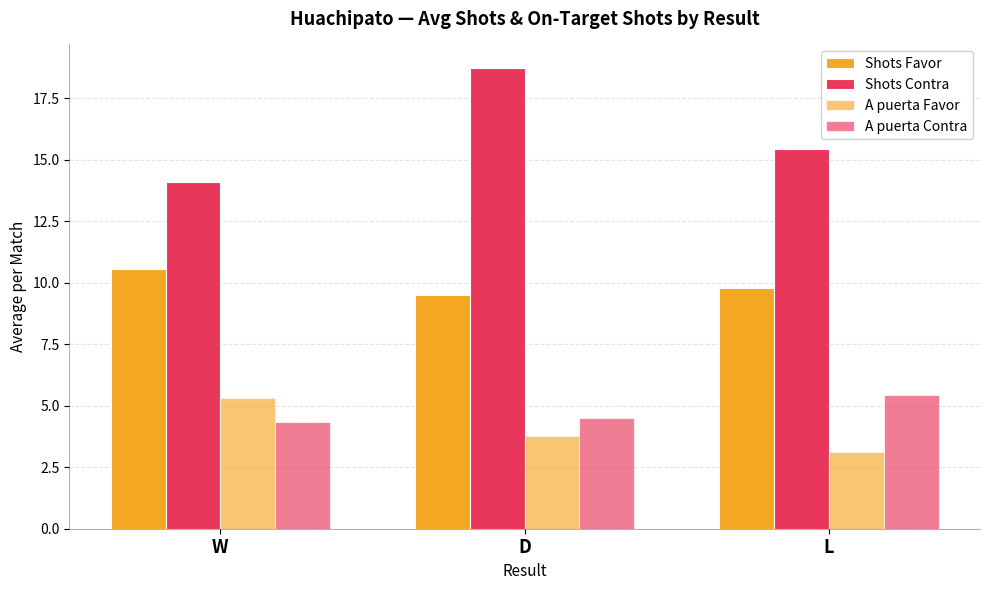

What is the sum of all A puerta Favor values?

12.2